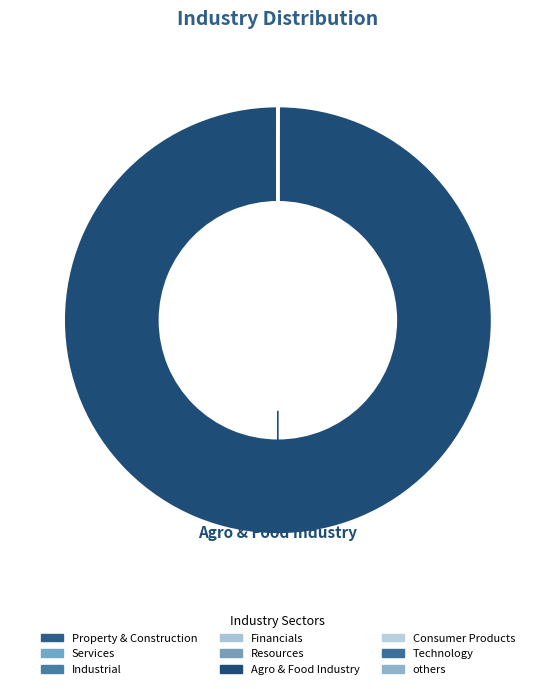

What is the smallest slice in the pie chart?

Property & Construction